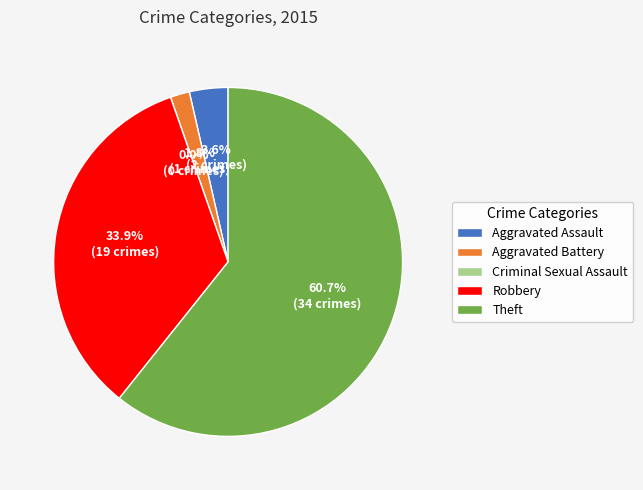

What percentage is the Aggravated Assault slice, to the nearest percent?

4%